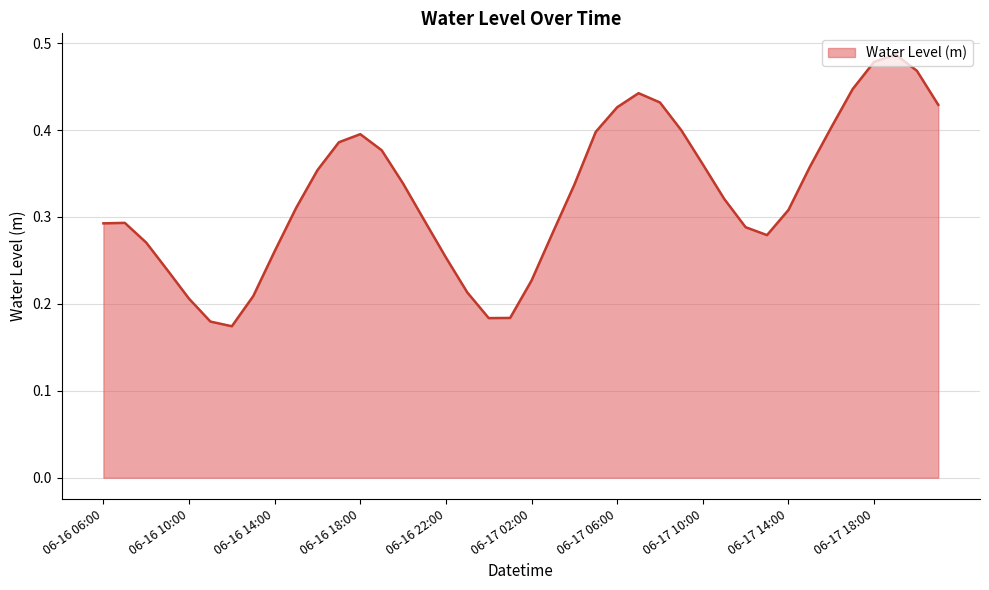

Is this an area chart (filled region under the line)?

Yes